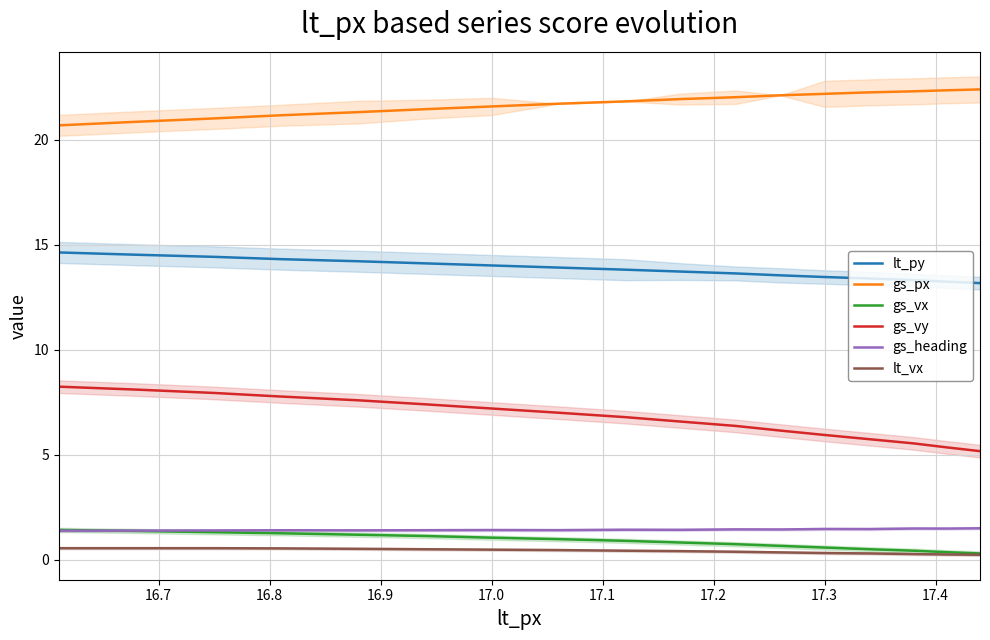

How many distinct data groups are displayed?

6